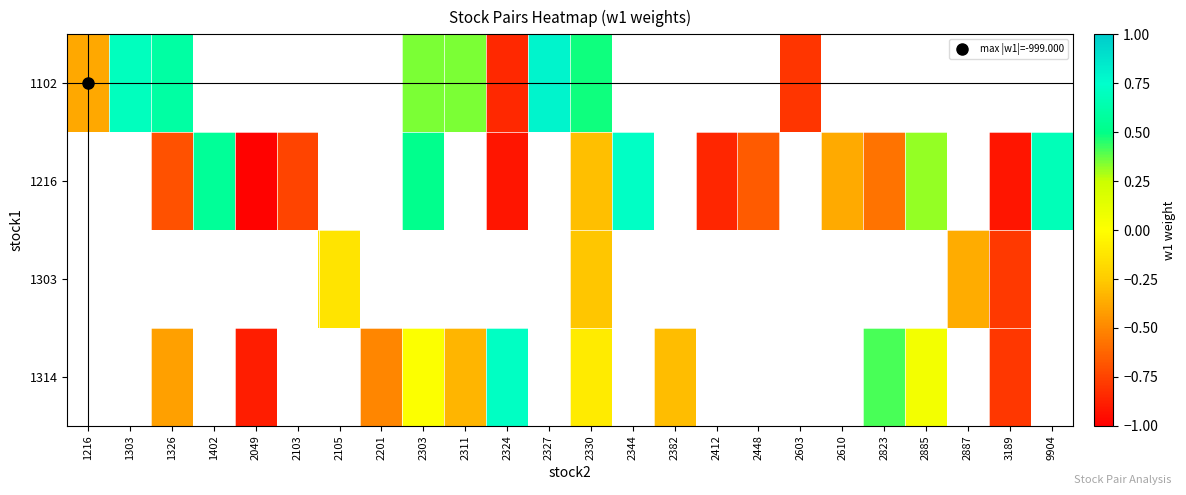

How many values in the 1314 series are below 0?

7